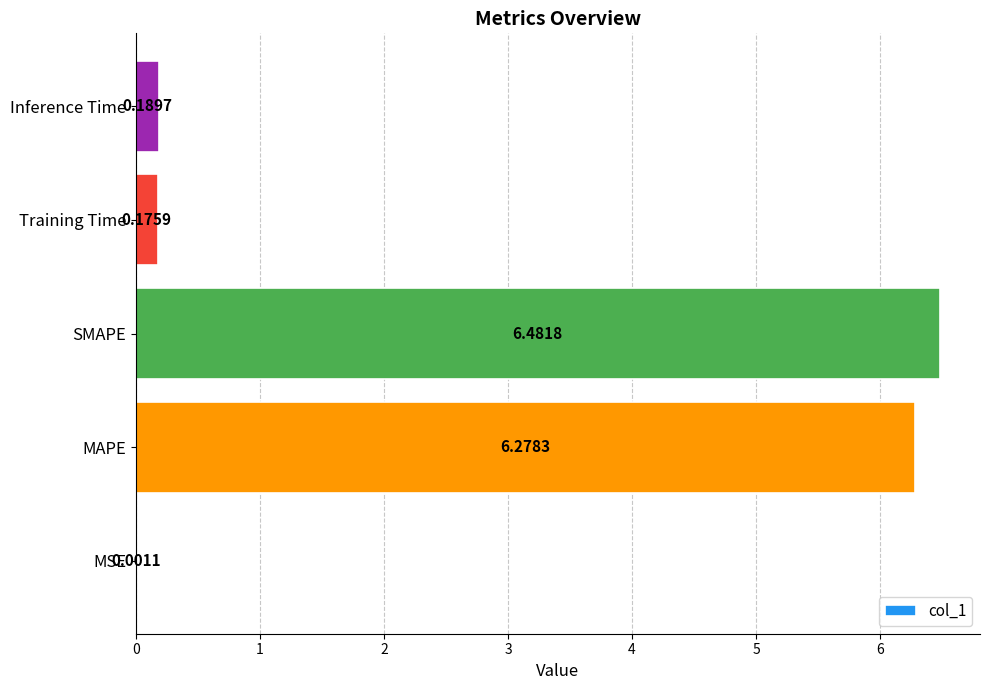

What is the sum of all values?

13.1